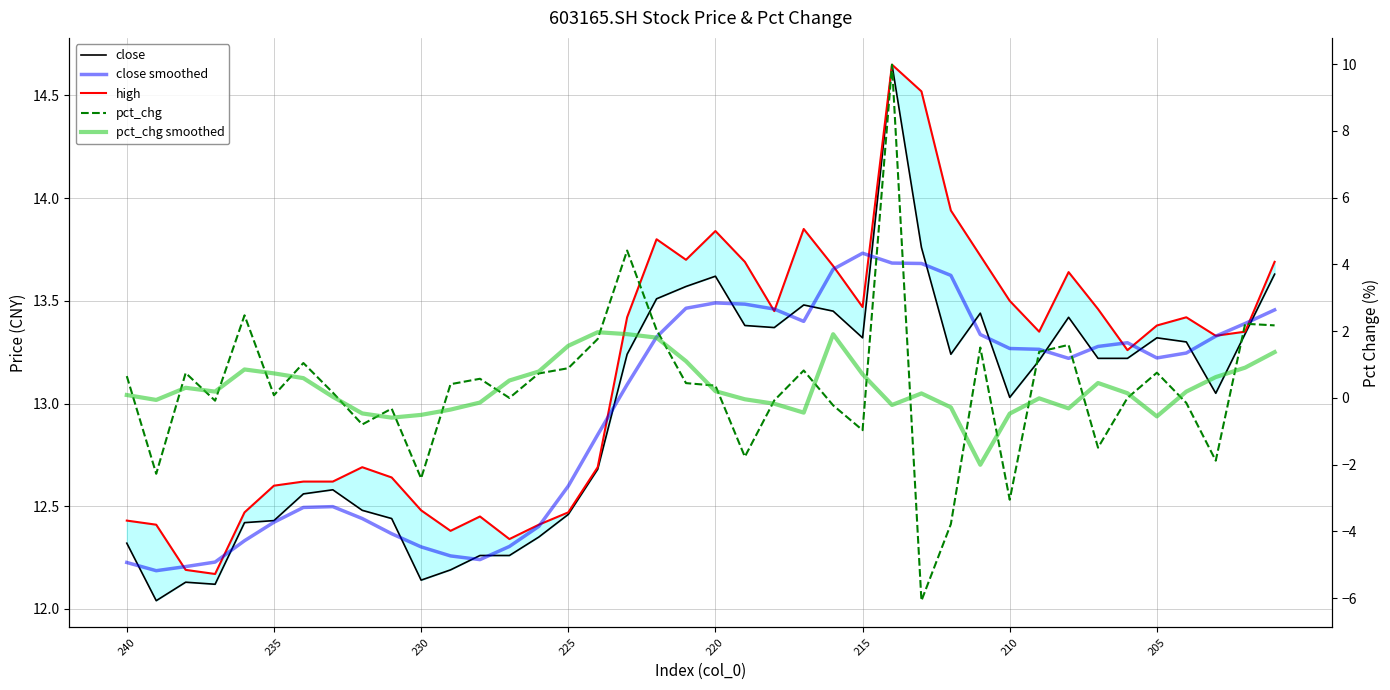

True or false: pct_chg and close smoothed intersect in this chart.

False